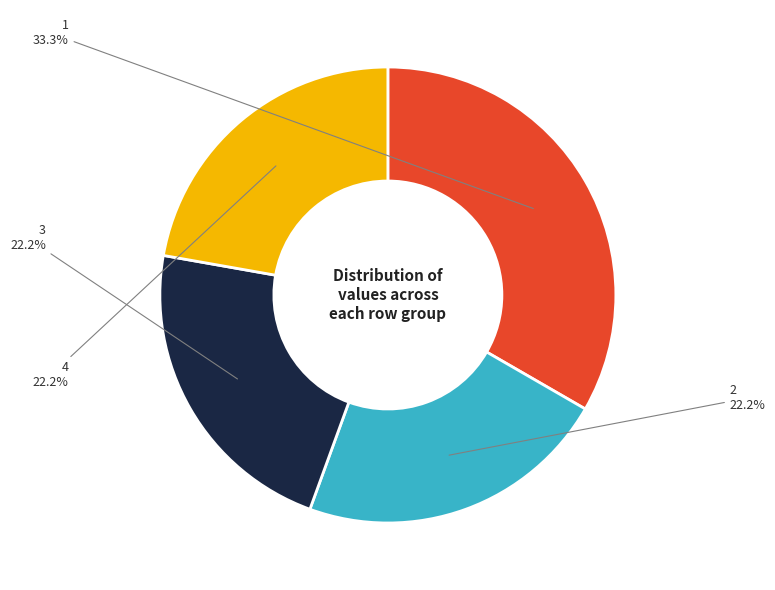

Approximately how many times larger is the value at 2 compared to 4?

1.0